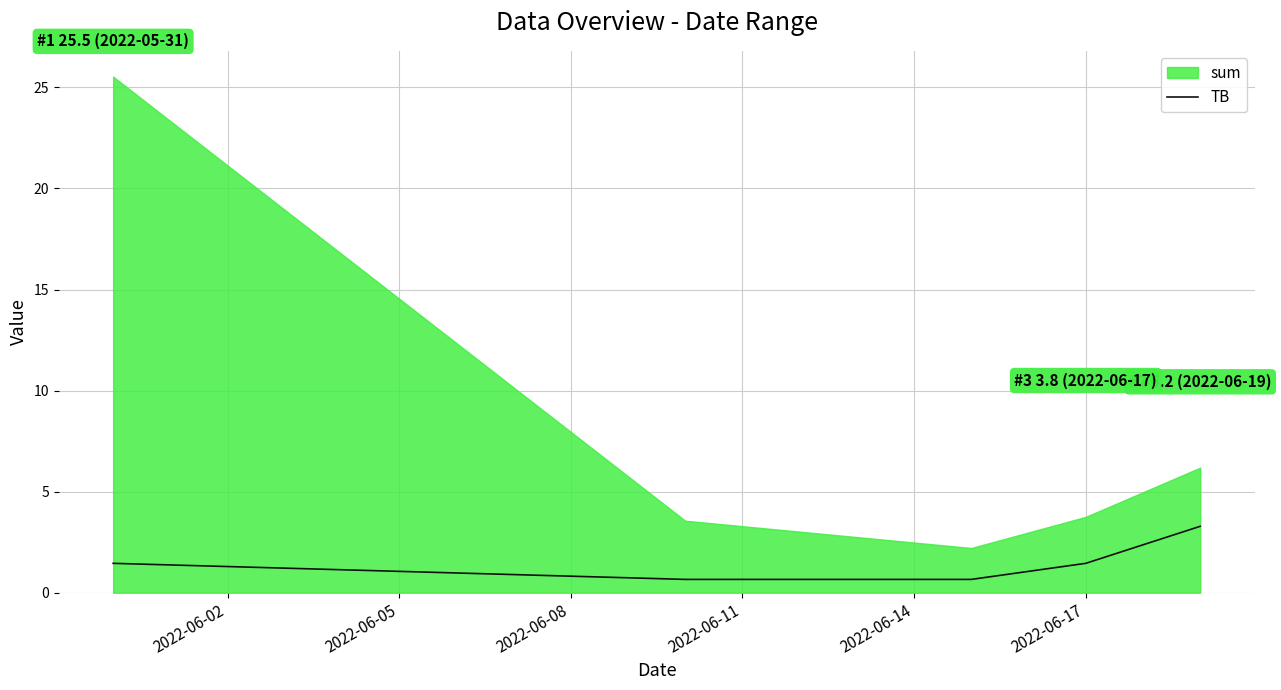

How many lines are shown in the chart?

1